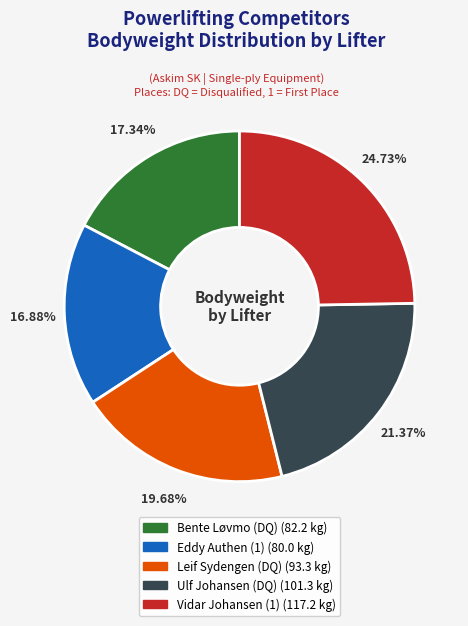

Do Ulf Johansen (DQ) and Leif Sydengen (DQ) together represent more than half of the pie?

No